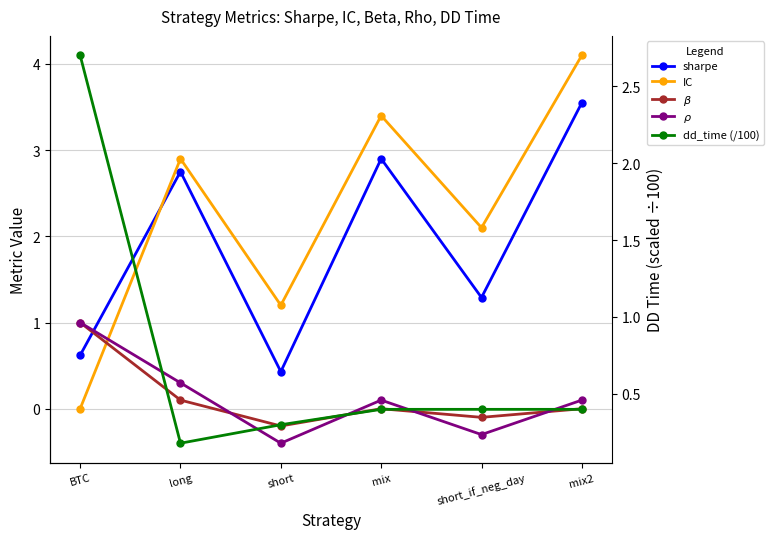

What is the total value across all series at short?

1.3